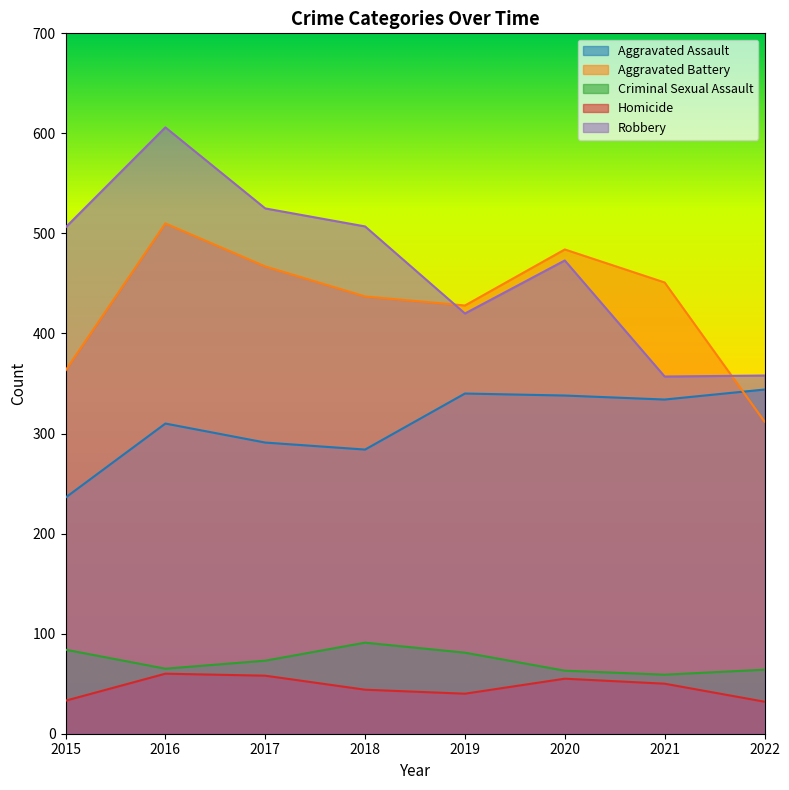

What is the maximum value for Criminal Sexual Assault?

91